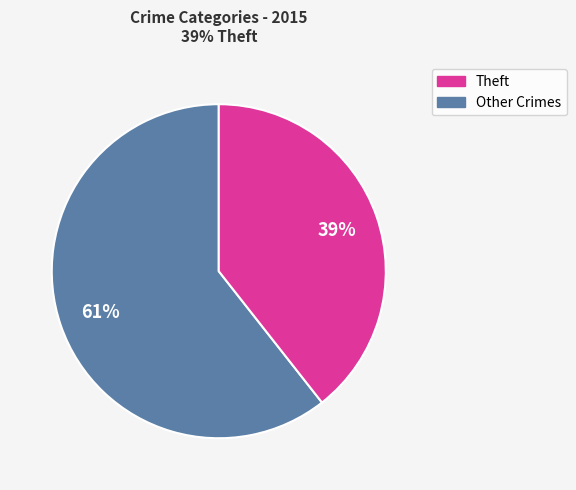

To the nearest percent, what is the average slice percentage?

50%